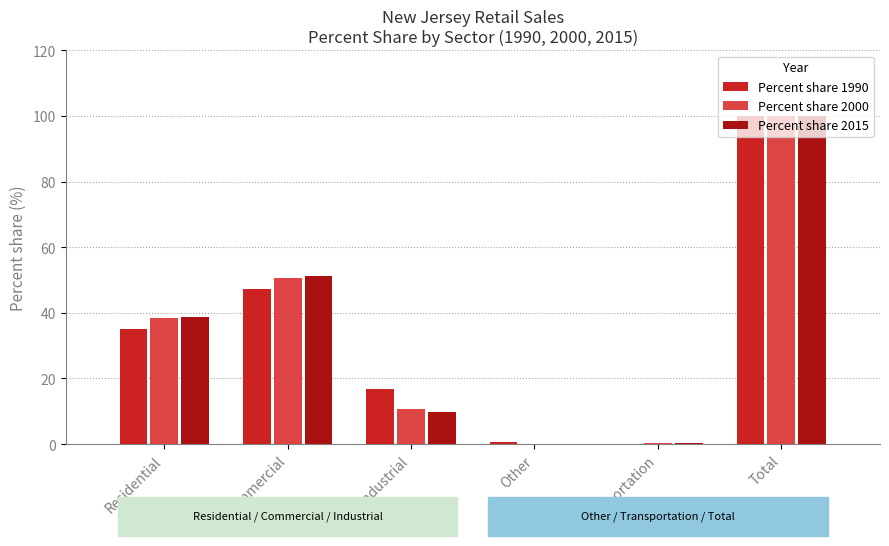

What is the sum of the Percent share 2000 values at Industrial and Commercial?

61.3